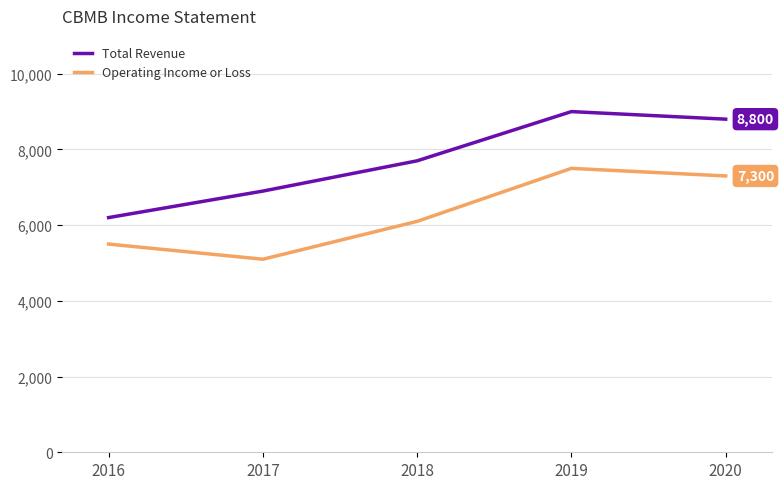

What is the sum of the Total Revenue values at 2018 and 2020?

16500